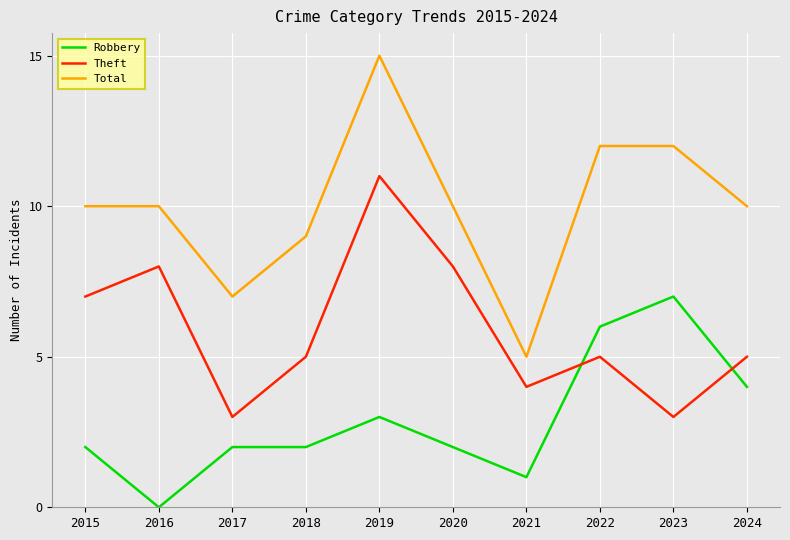

What is the sum of the Robbery values at 2018 and 2016?

2